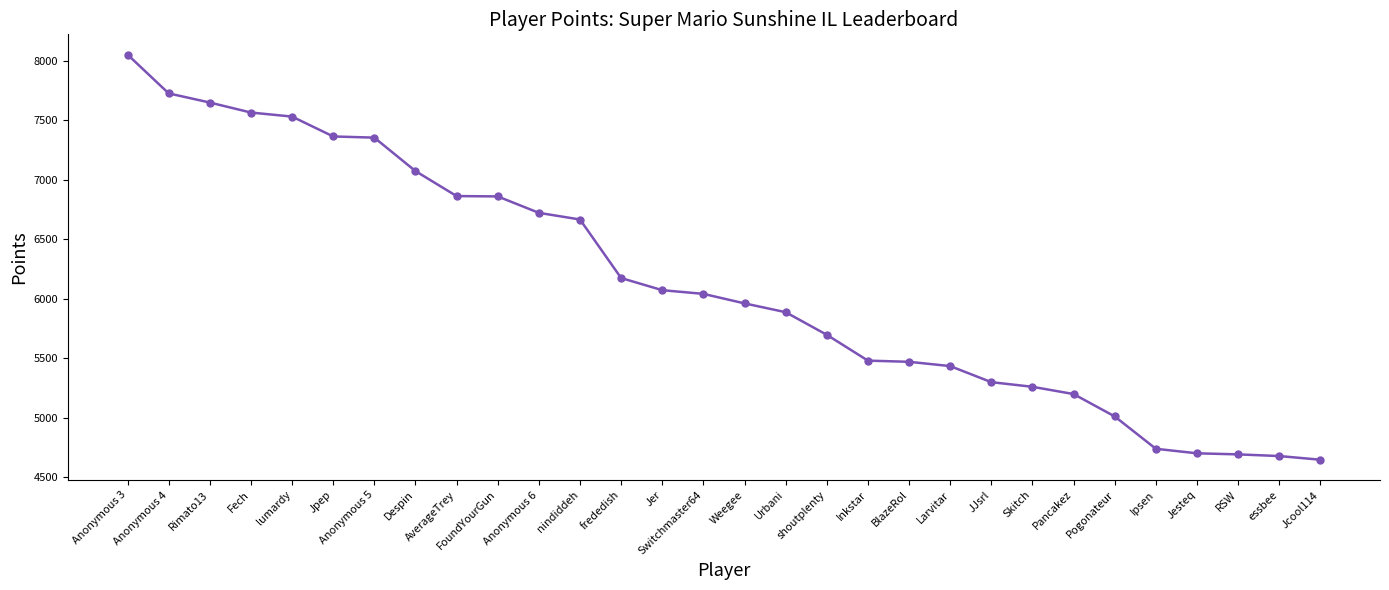

At which category does the chart reach its peak across all series?

Anonymous 3